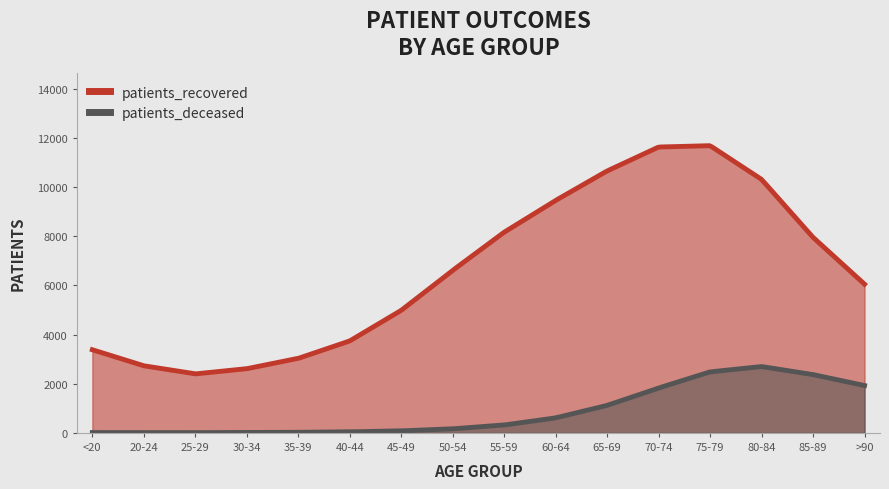

Which category has the lowest value in the patients_deceased series?

25-29